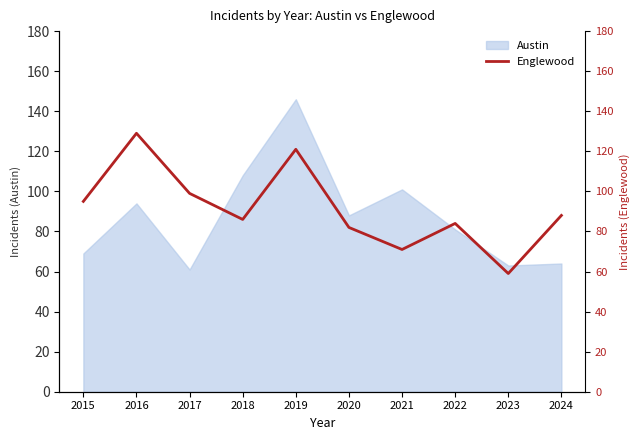

Does the chart have visible grid lines?

No